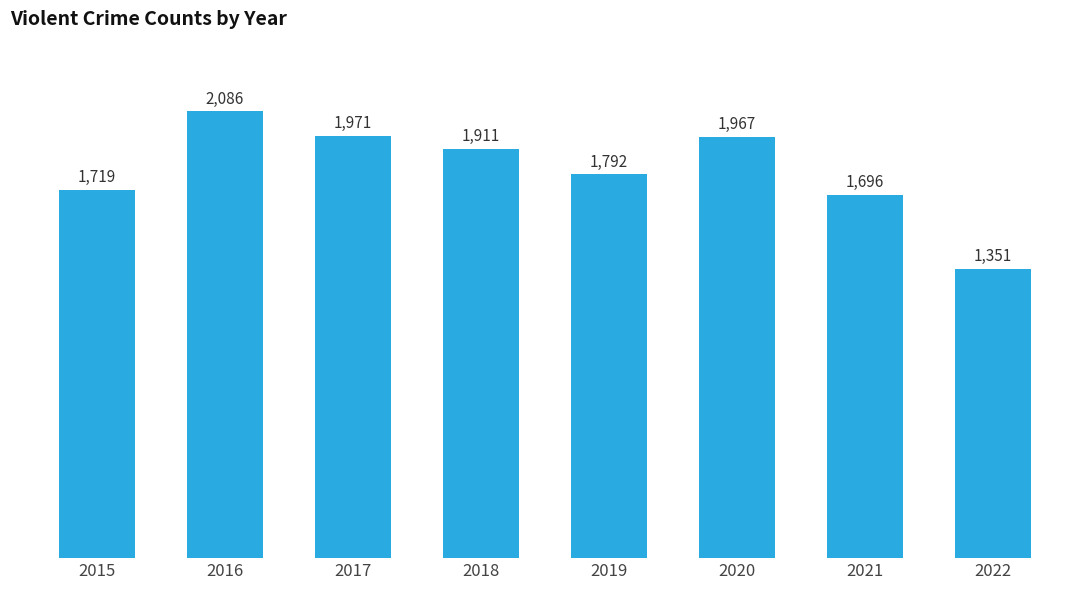

How many values are below 1911?

4